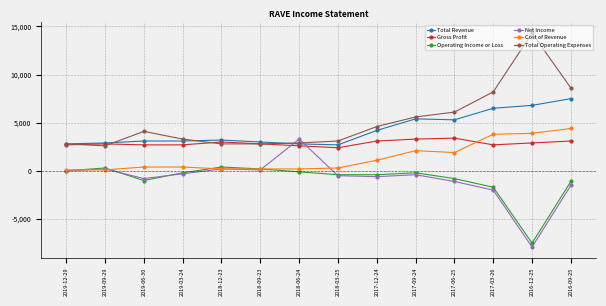

Reading left to right, list all the values displayed in this chart.

Total Revenue: 2800	2900	3100	3100	3200	3000	2800	2700	4200	5400	5300	6500	6800	7500
Gross Profit: 2700	2800	2700	2700	3000	2800	2600	2400	3100	3300	3400	2700	2900	3100
Operating Income or Loss: 0	300	-1000	-200	400	200	-100	-400	-400	-200	-800	-1700	-7500	-1100
Net Income: 0	200	-800	-300	200	100	3300	-500	-600	-400	-1100	-2000	-7900	-1500
Cost of Revenue: 100	100	400	400	200	200	200	300	1100	2100	1900	3800	3900	4400
Total Operating Expenses: 2800	2600	4100	3300	2800	2800	2900	3100	4600	5600	6100	8200	14300	8600